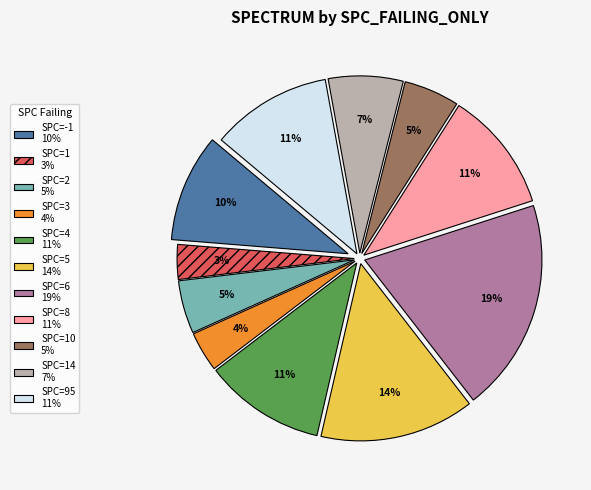

The SPC=-1 10% slice represents 23% of the pie. True or false?

False